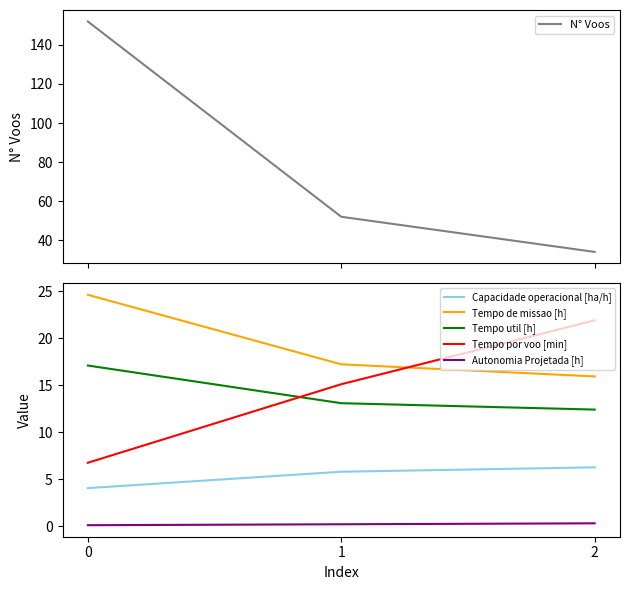

Which series changed the most between 0 and 2?

N° Voos